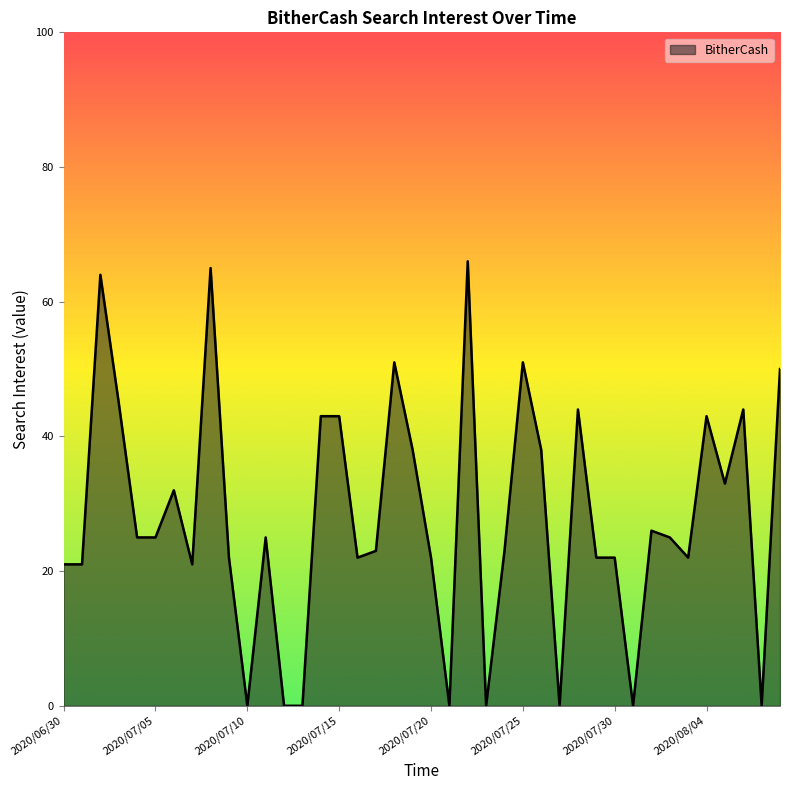

Does the chart have visible grid lines?

No